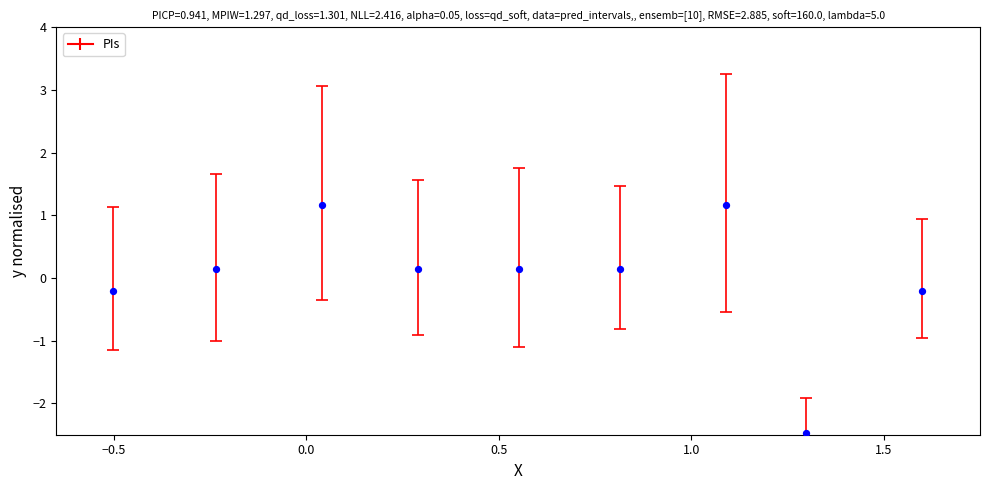

What is the range of X values (max minus min)?

2.1